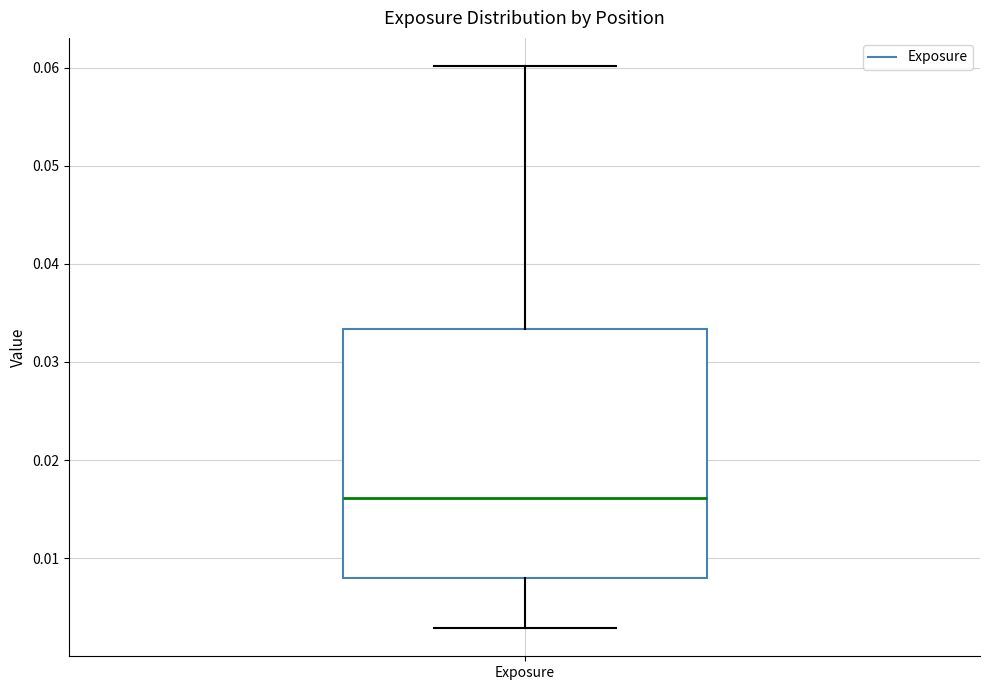

Where does the upper whisker of the box for Exposure end on the y-axis? The values are not printed on the chart, so give them approximately, as read against the axis.

0.060